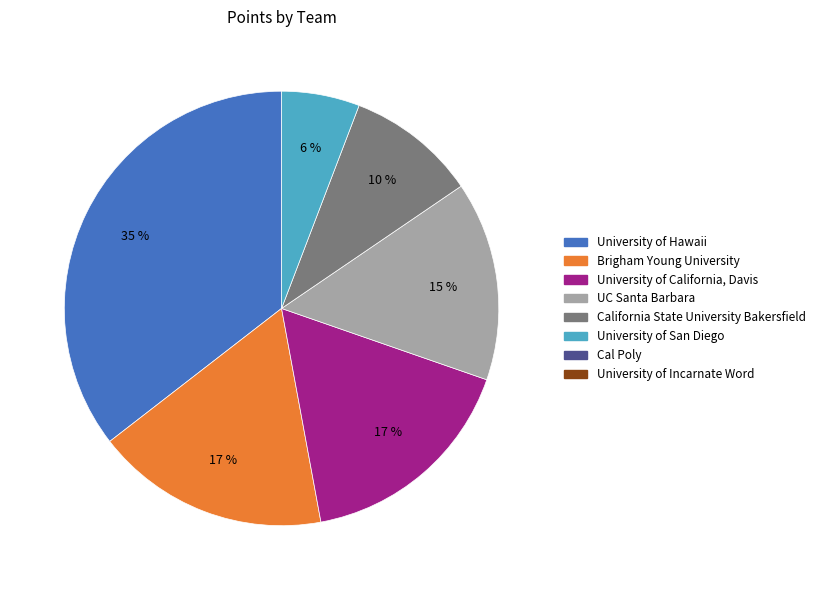

To the nearest percent, what is the average slice percentage?

17%